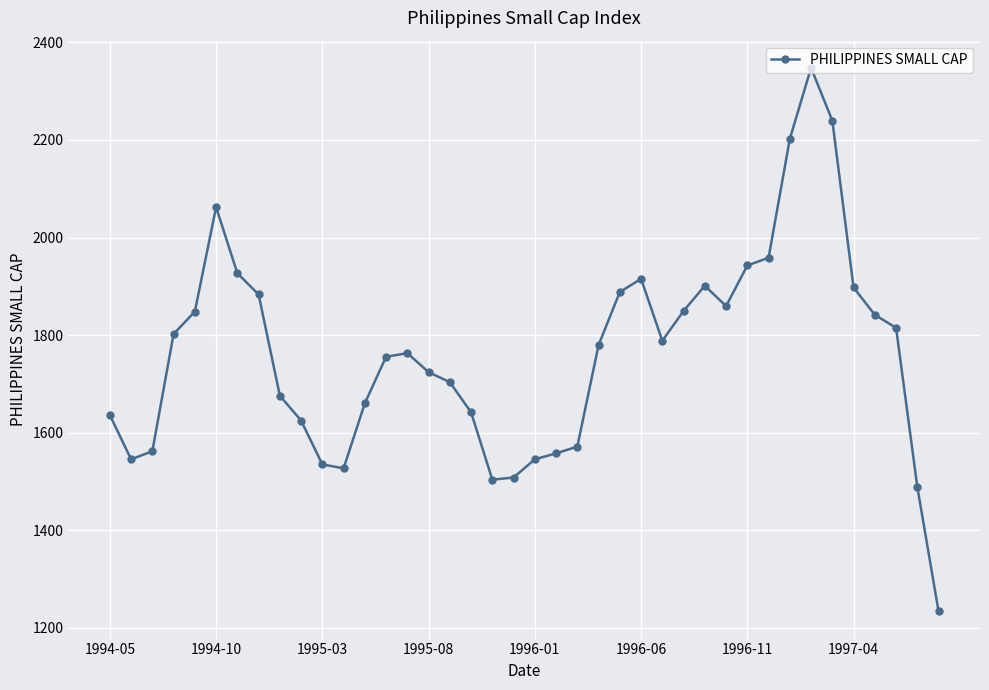

What is the smallest value displayed?

1233.4